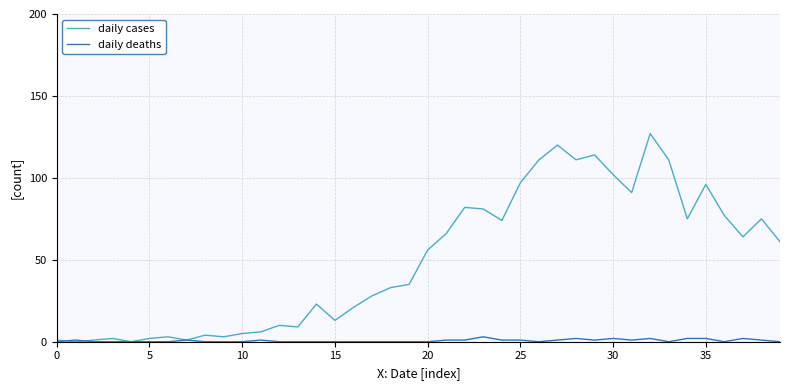

How many categories are shown in the chart?

40